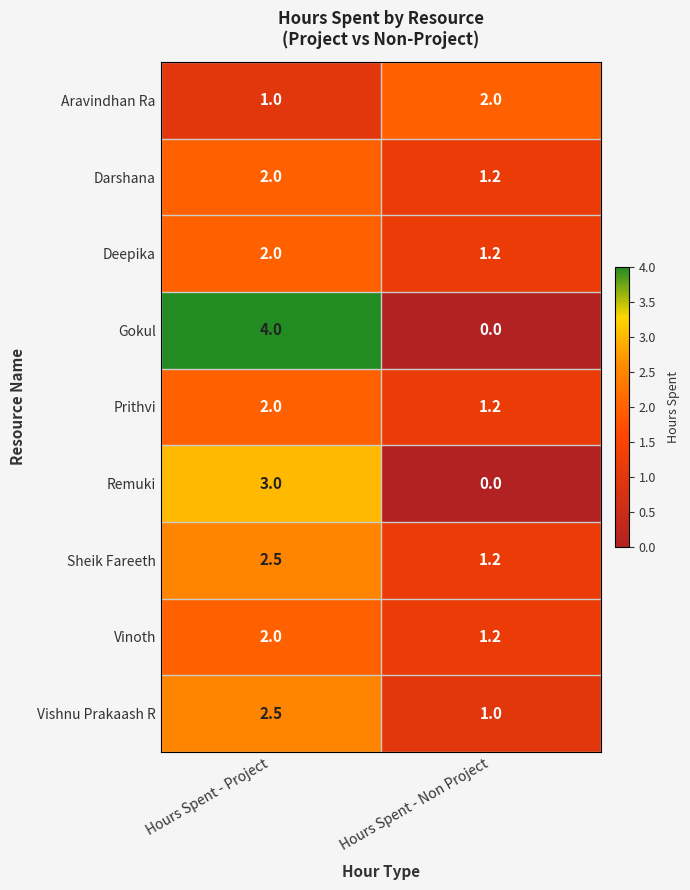

Rank the categories by Darshana value from highest to lowest.

Hours Spent - Project, Hours Spent - Non Project